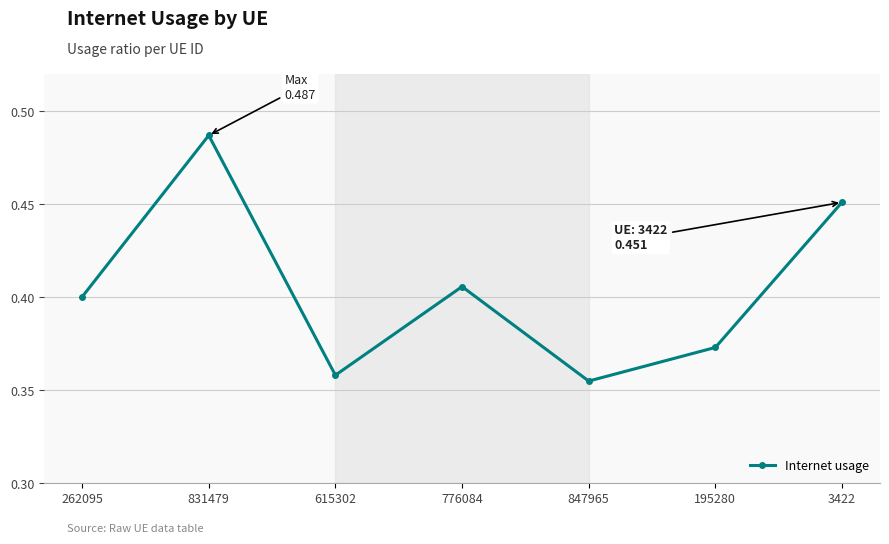

Count the values in the range 0 to 1.

7